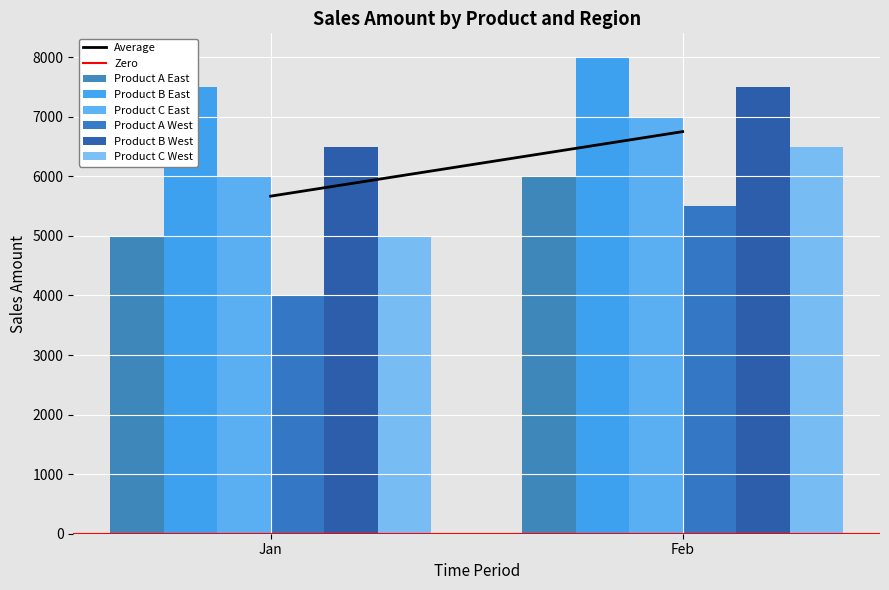

What is the highest value of the Product C West series?

6500